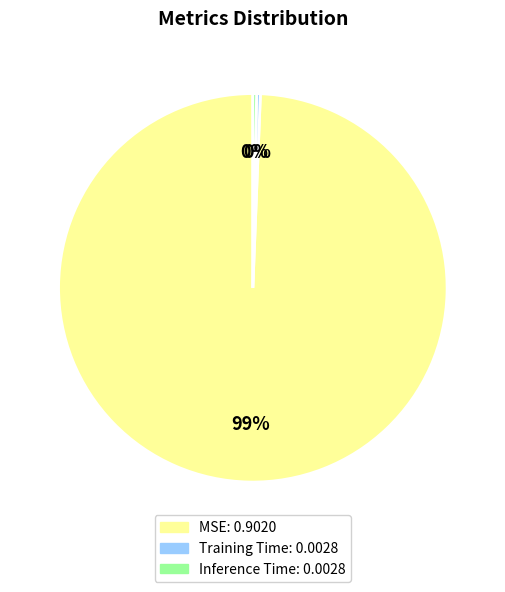

What is the largest slice in the pie chart?

MSE